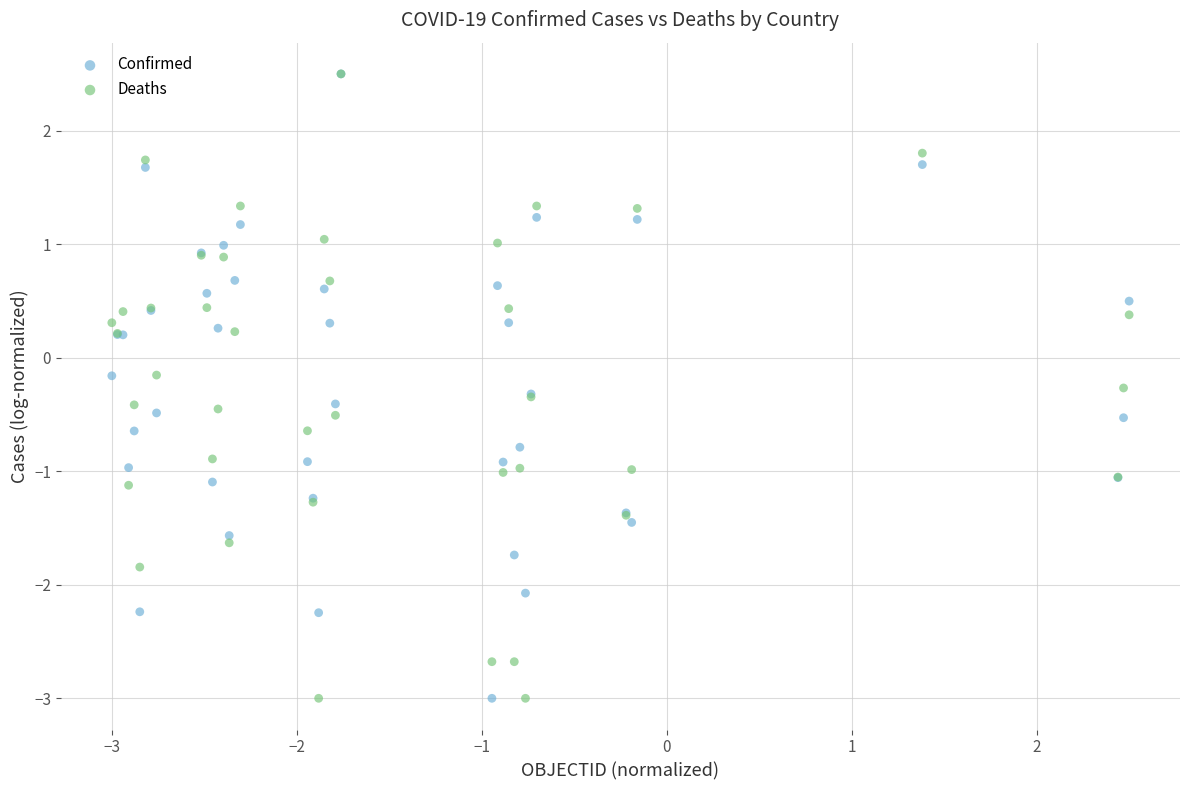

What are all the series names shown in the legend?

Confirmed, Deaths